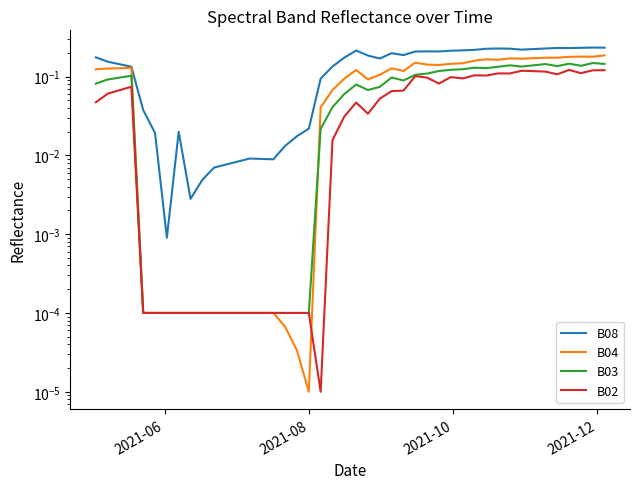

Which series has the largest total across all categories?

B08